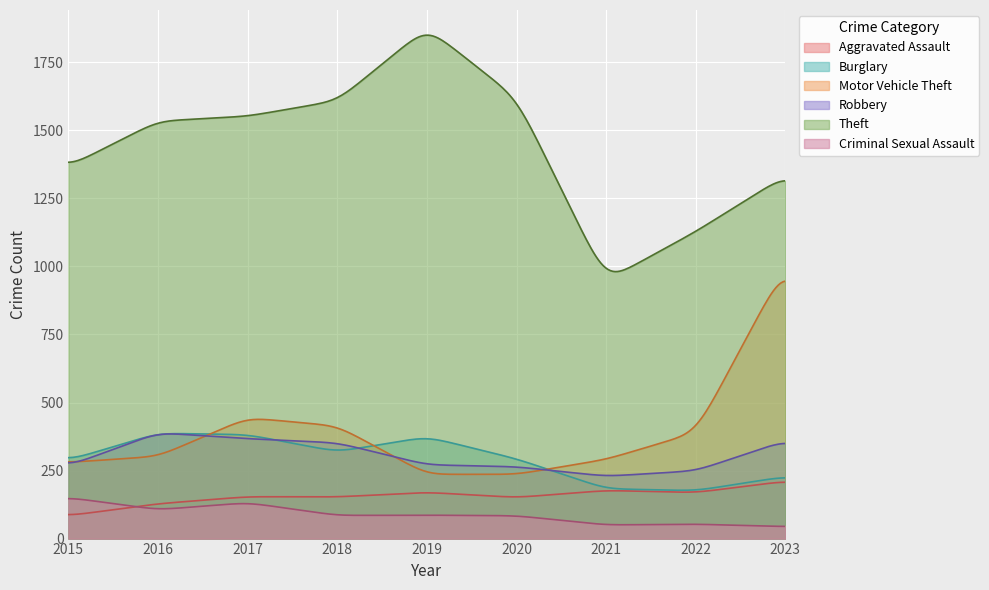

What is the spread (max minus min) of values at 2016?

1428